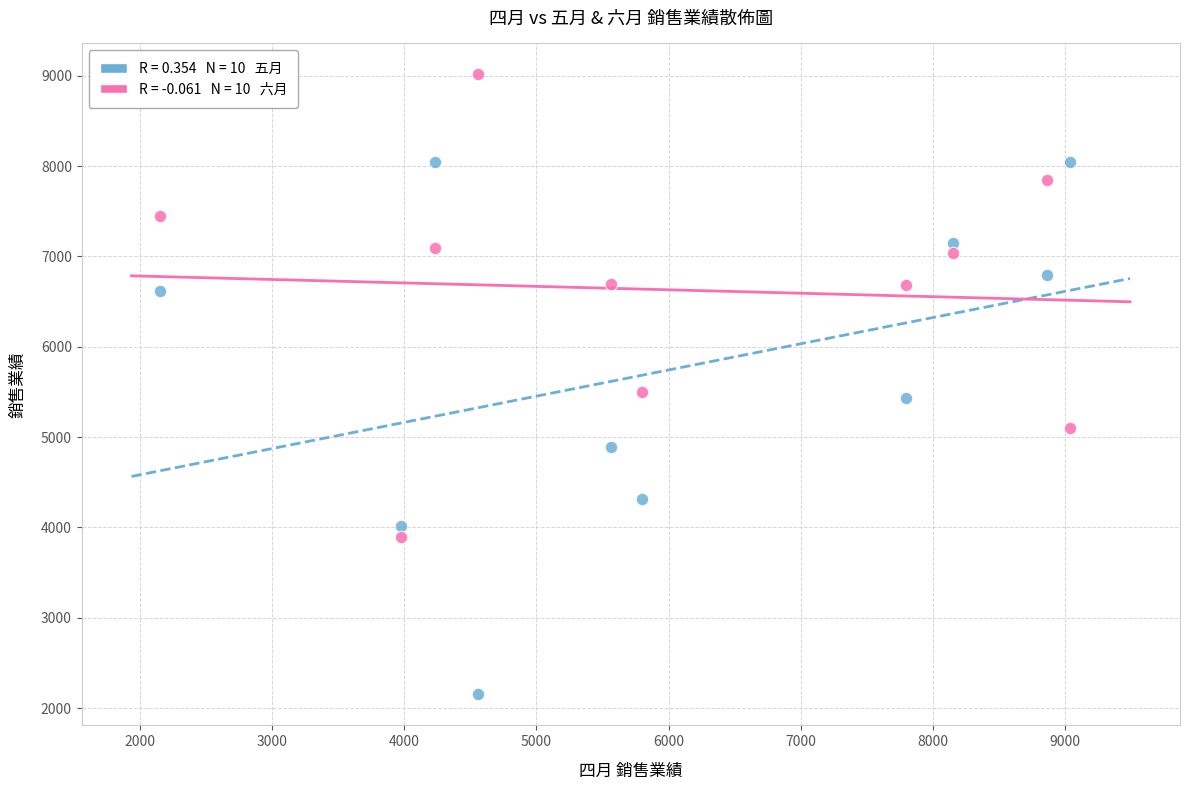

Across all data points, what is the range of X values (max minus min)?

6888